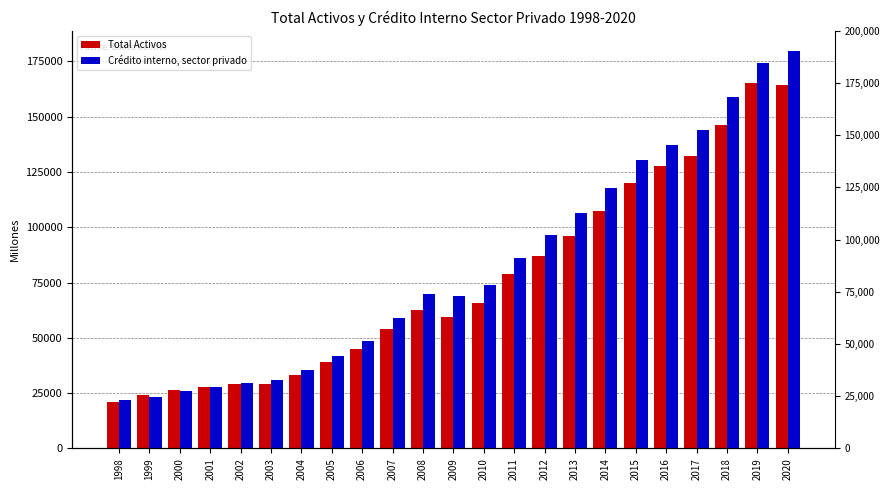

Reading left to right, transcribe all the data shown in this chart.

Total Activos: 21143	23945	26475	27916	29231	29013	33146	38855	45136	53833	62544	59324	65960	78794	87213	96229	107365	120190	127598	132251	146379	165109	164528
Crédito interno, sector privado: 22011	23397	26014	27933	29778	31156	35379	41651	48645	58849	69870	68879	73786	86276	96702	106586	117658	130465	137324	144061	158792	174225	179836